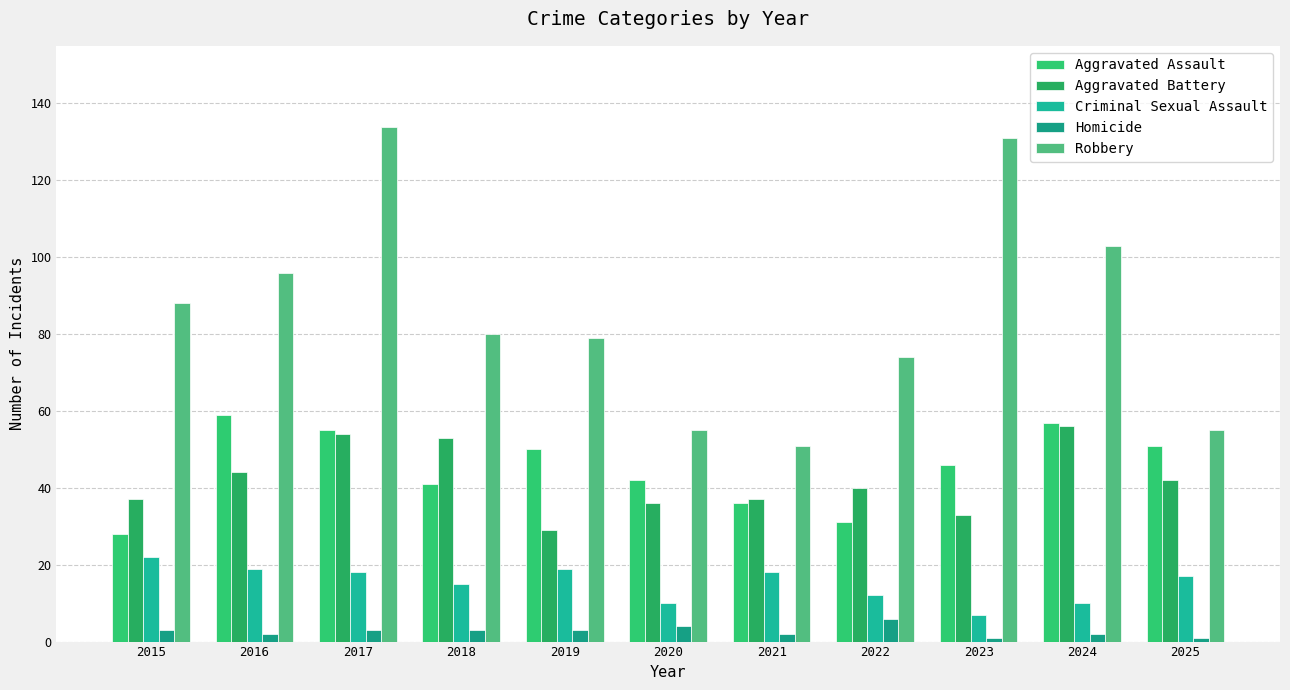

How many bars are there in total?

55